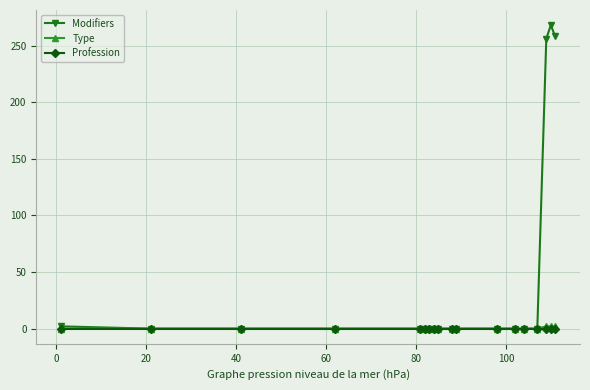

What is the greatest value displayed?

268